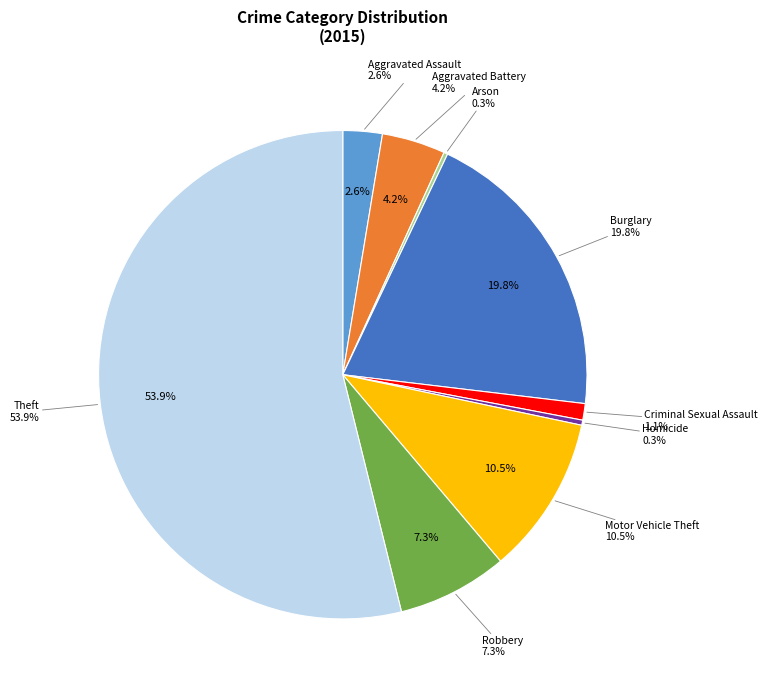

To the nearest percent, what is the combined percentage of Homicide and Aggravated Assault?

3%